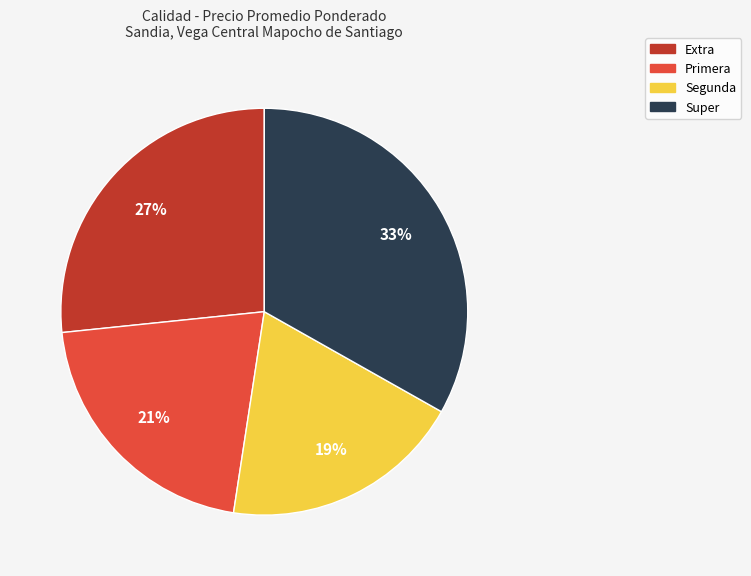

Approximately how many times larger is the value at Primera compared to Super?

0.6